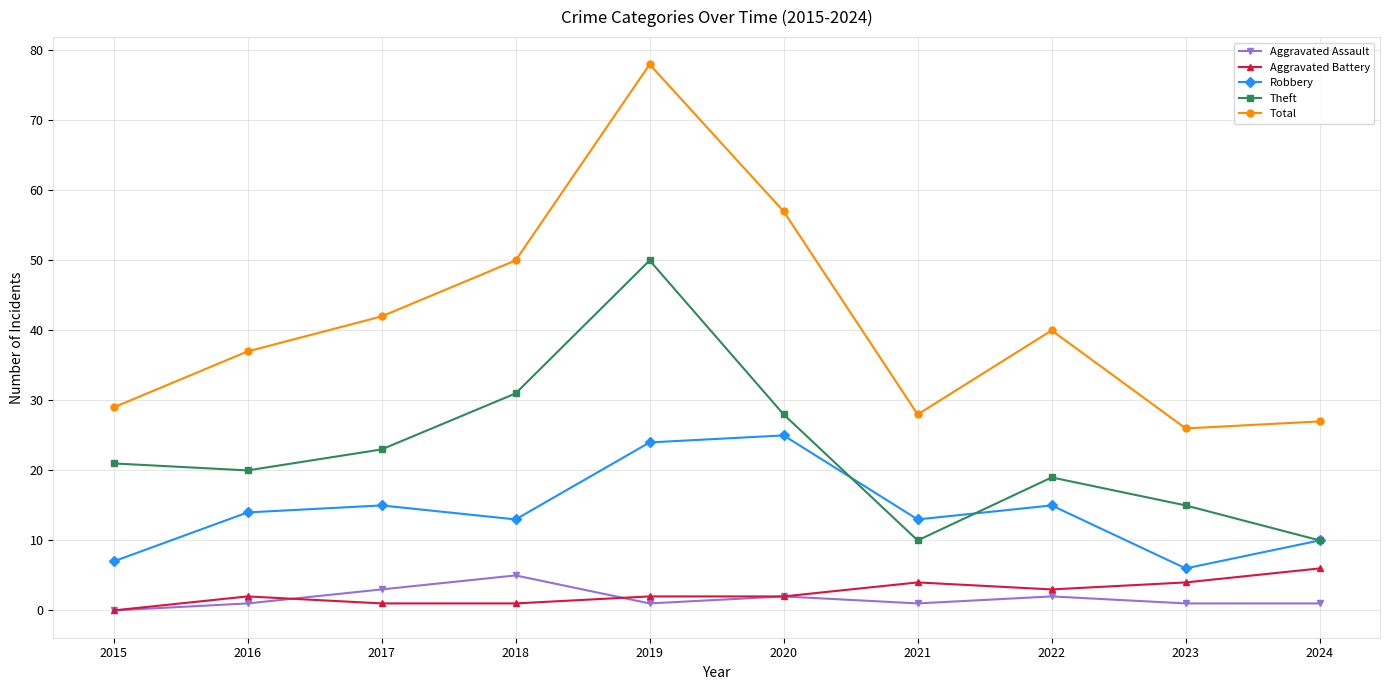

Does the chart display data point markers on the line(s)?

Yes